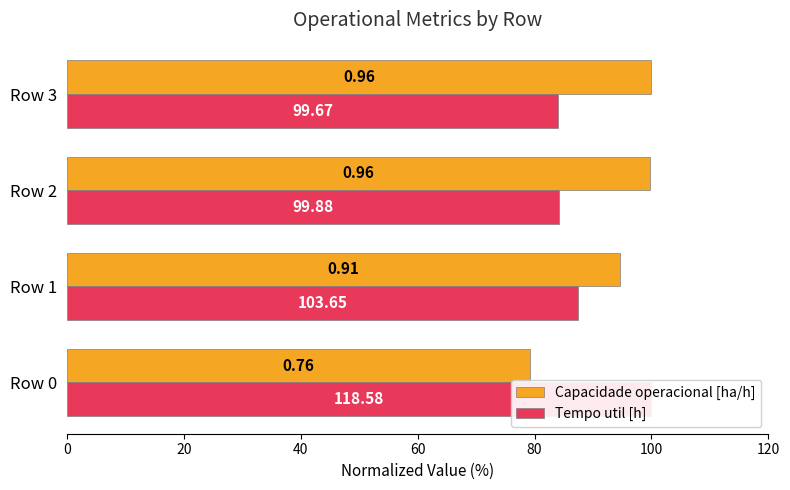

At how many categories does at least one series exceed 90?

4